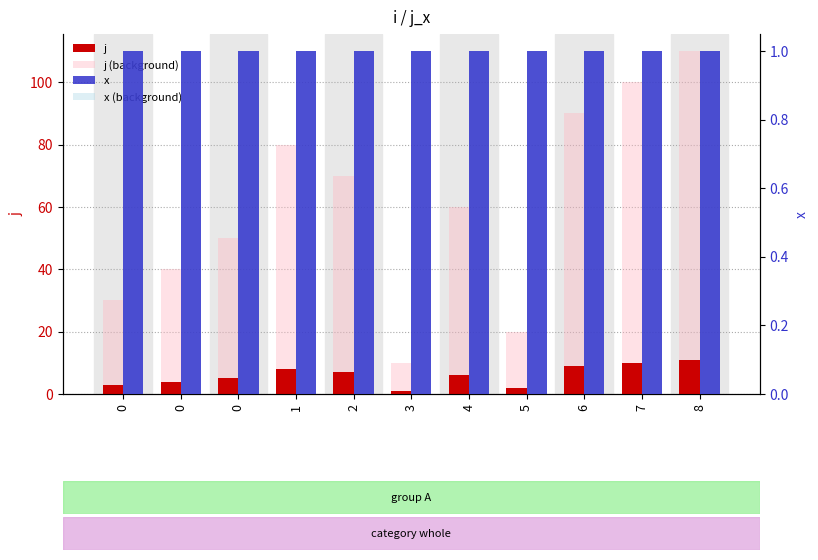

Between 3 and 1, which is larger?

1